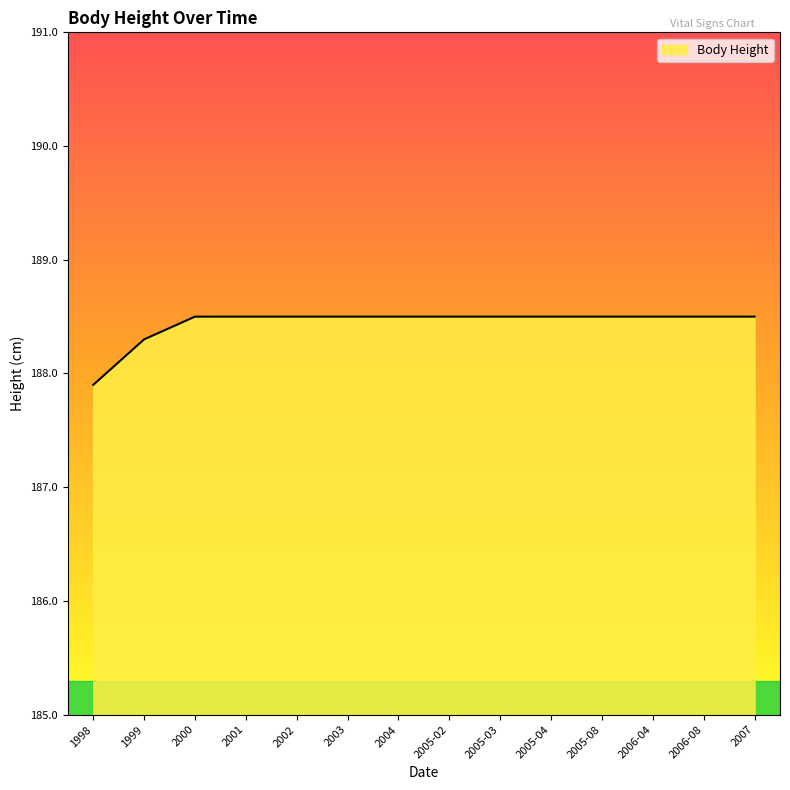

What position from the left is 1999?

2